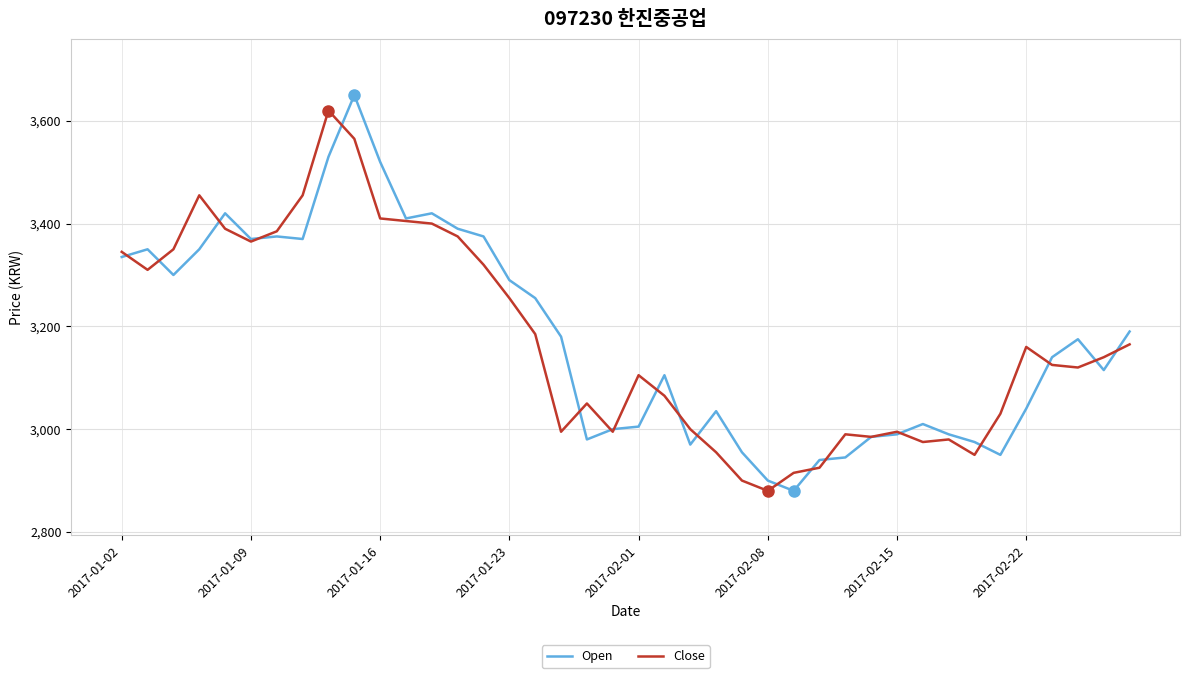

What is the lowest value of the Open series?

2880